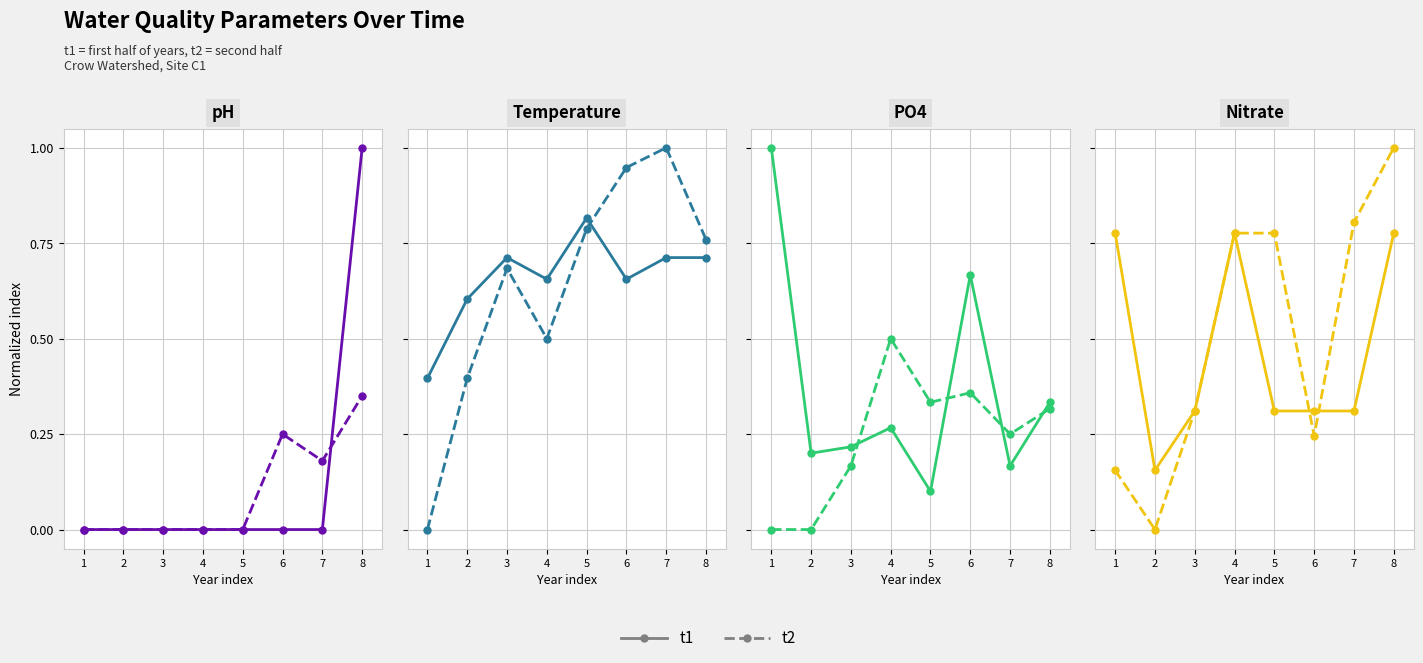

How many distinct data groups are displayed?

2